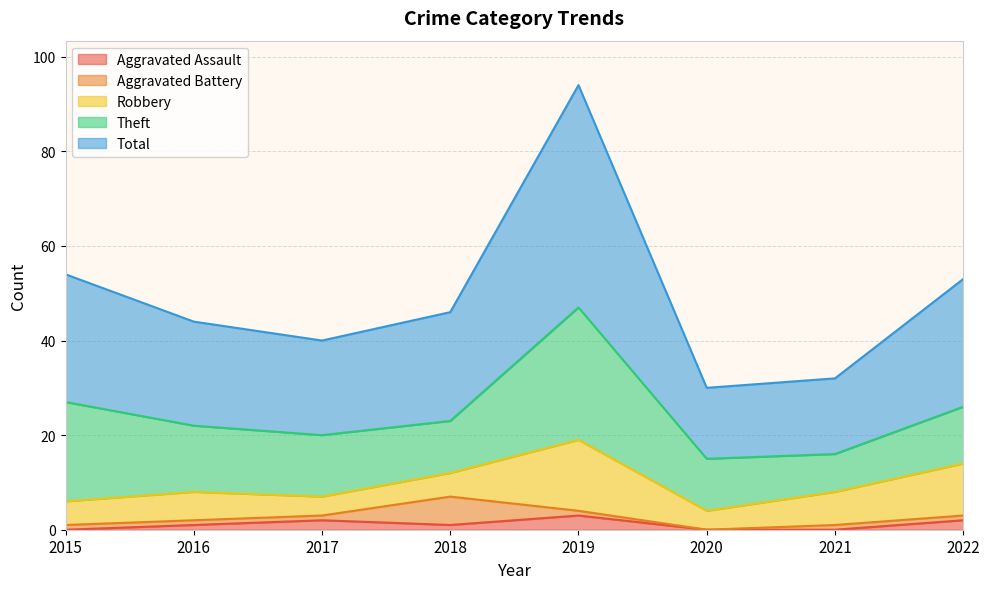

Which series has the widest spread of values?

Total